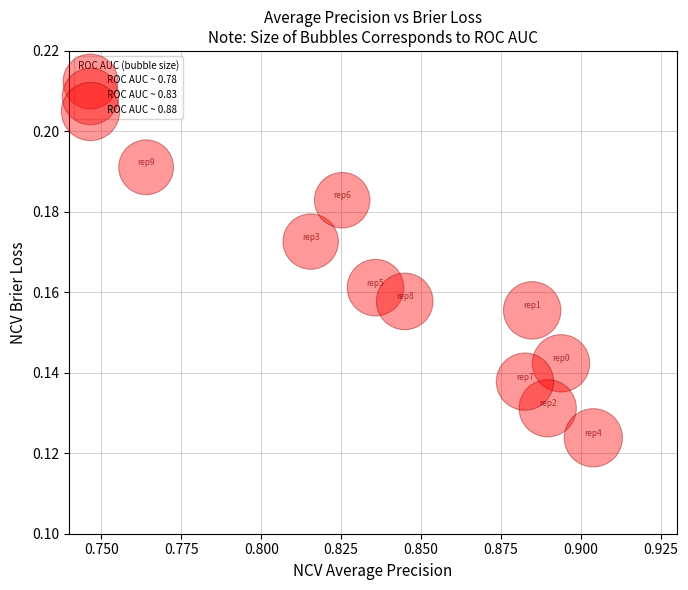

What is the average X value?

0.9